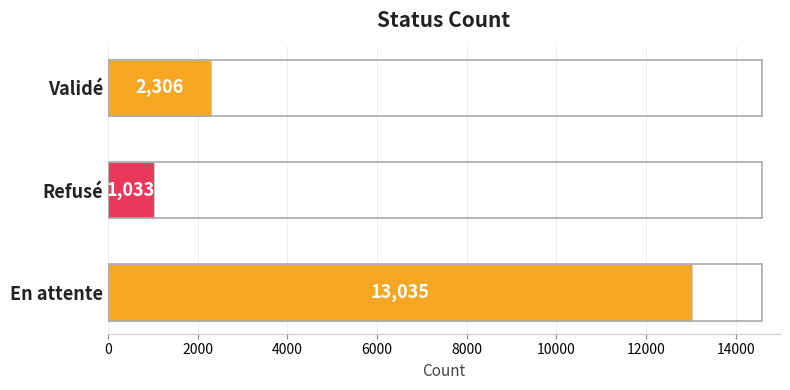

Is it true that the value at En attente is 13035?

True